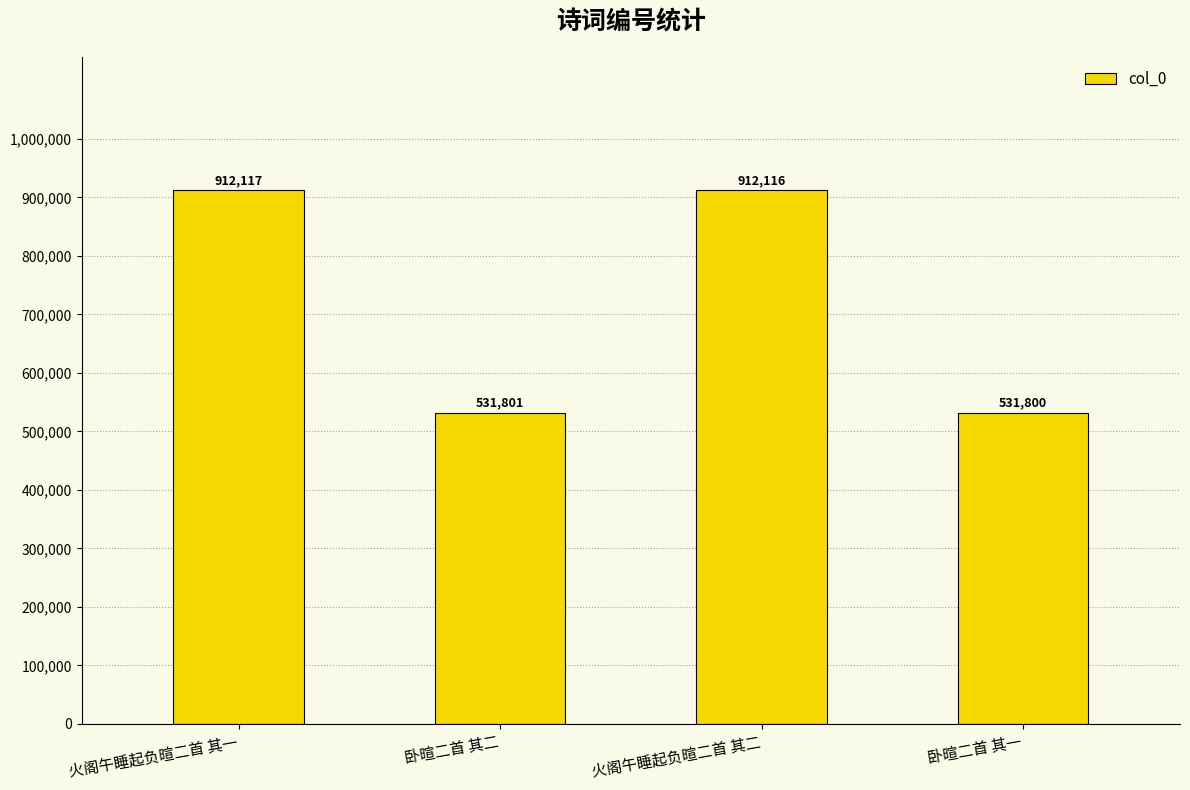

List the labels in order of value, largest first.

火阁午睡起负暄二首 其一, 火阁午睡起负暄二首 其二, 卧暄二首 其二, 卧暄二首 其一